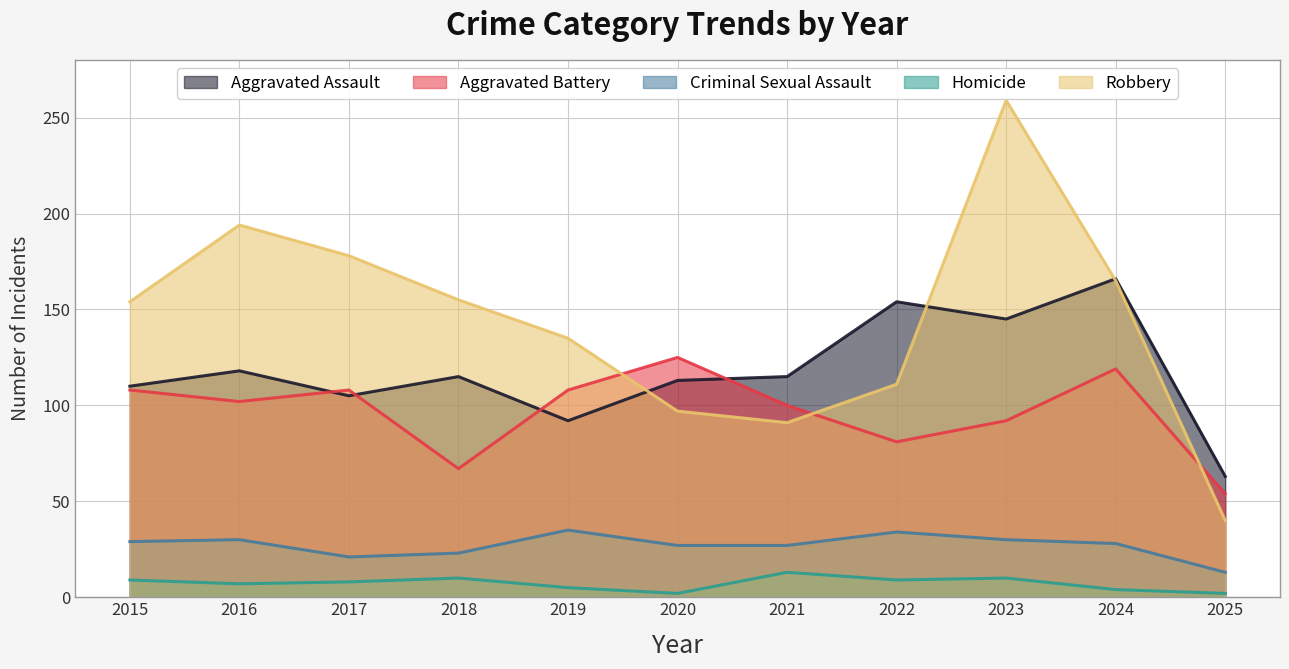

How many intersections are there between Robbery and Aggravated Battery?

3